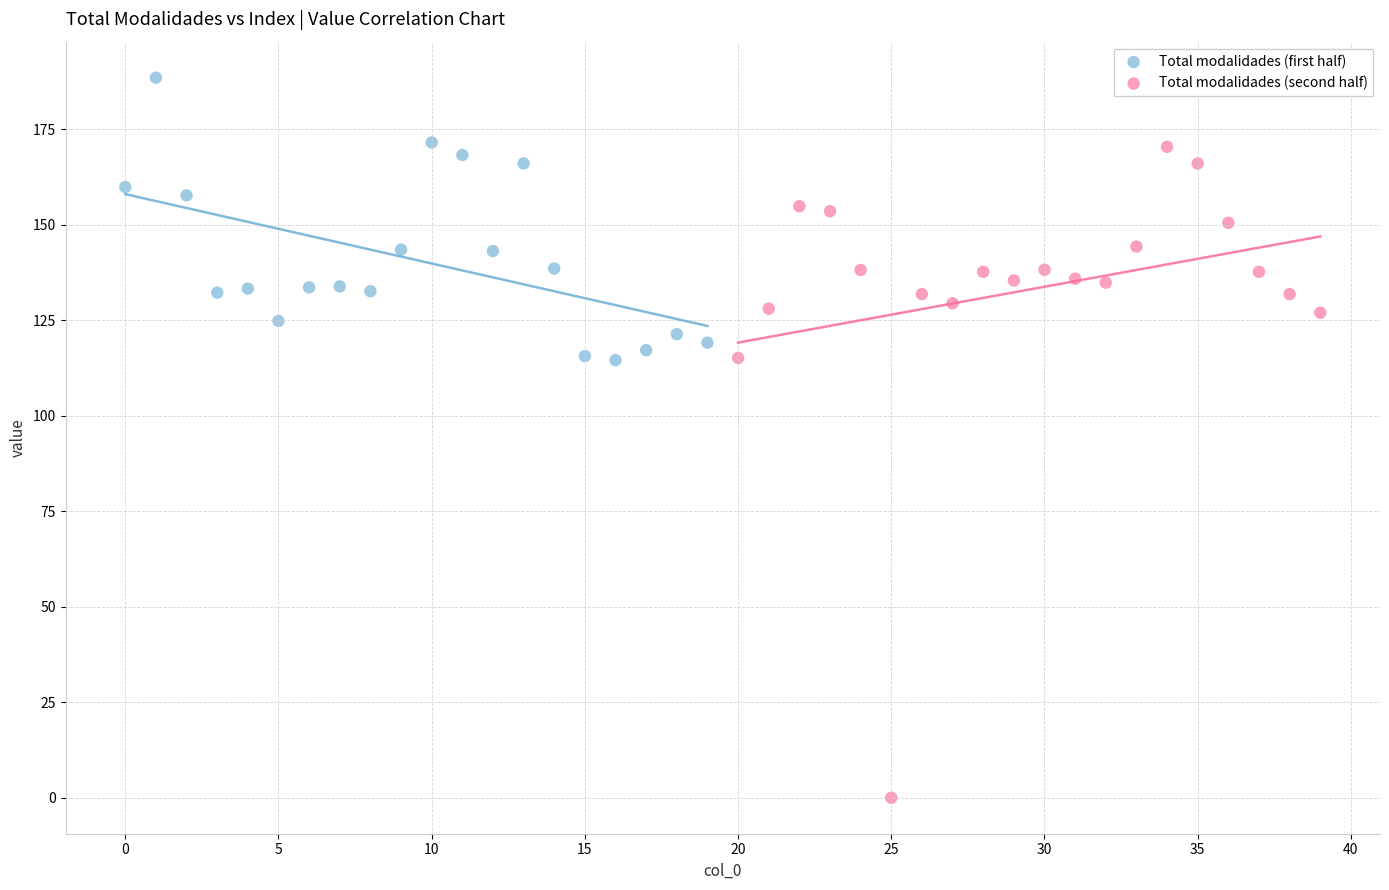

Which series contains the highest Y value?

Total modalidades (first half)